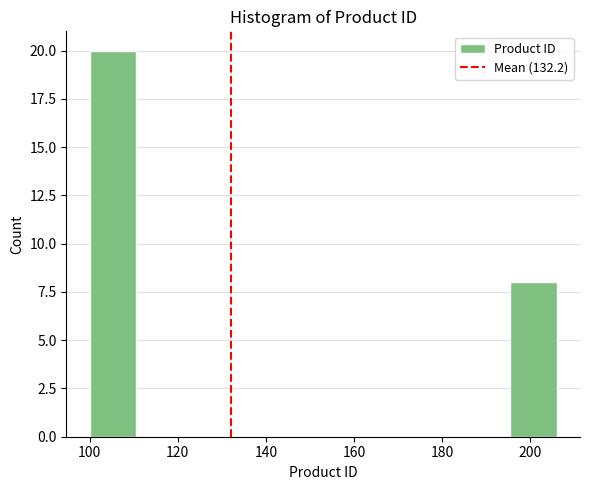

Reading left to right, list every bar in this chart as the range it spans on the x-axis followed by its height. Neither the bar edges nor the heights are printed on the chart, so give them approximately, as read against the axes.

100.0 to 110.6: 20
110.6 to 121.2: 0
121.2 to 131.8: 0
131.8 to 142.4: 0
142.4 to 153.0: 0
153.0 to 163.6: 0
163.6 to 174.2: 0
174.2 to 184.8: 0
184.8 to 195.4: 0
195.4 to 206.0: 8